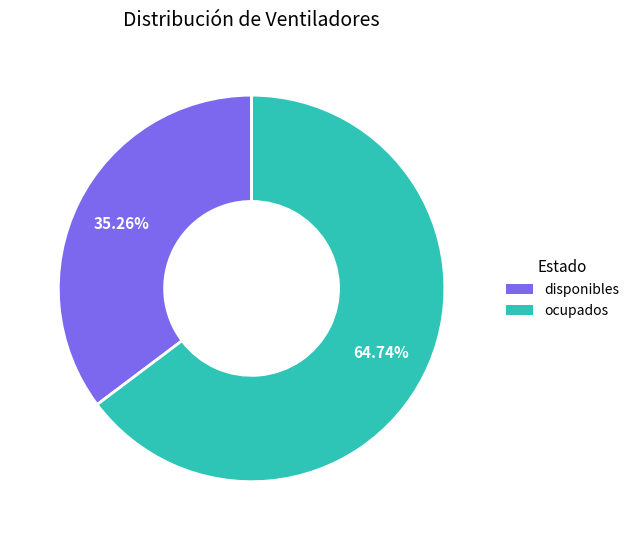

What percentage do disponibles and ocupados together represent?

100.0%